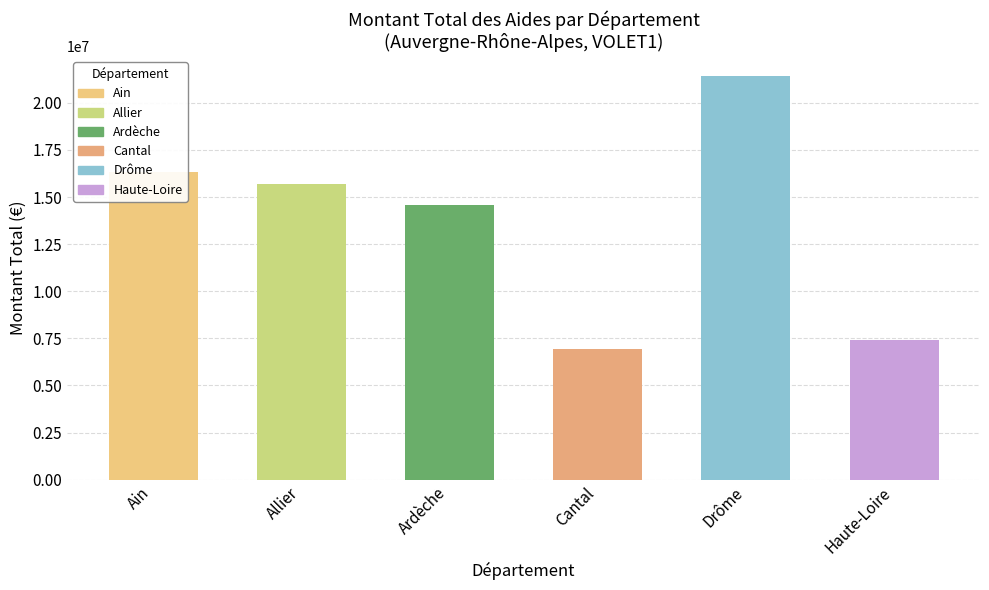

The chart shows a value of 2176 at 8. True or false?

False